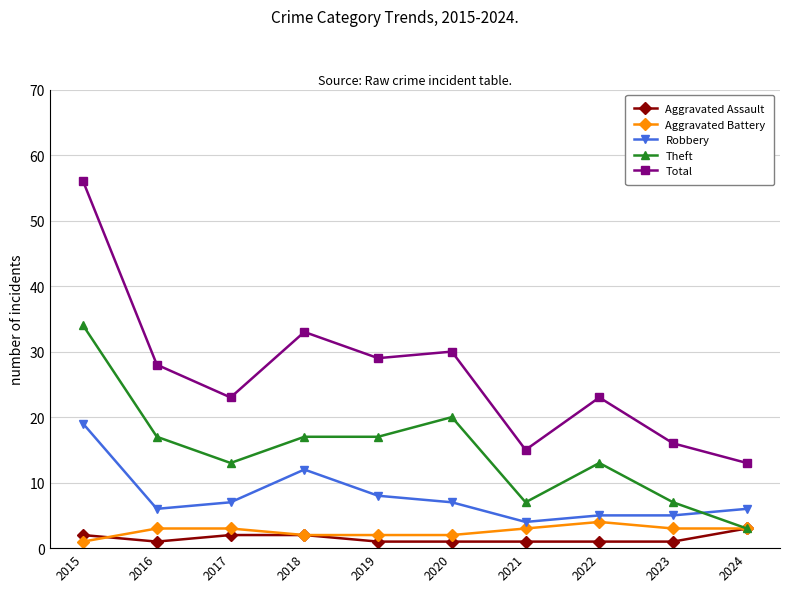

True or false: Total and Aggravated Assault intersect in this chart.

False